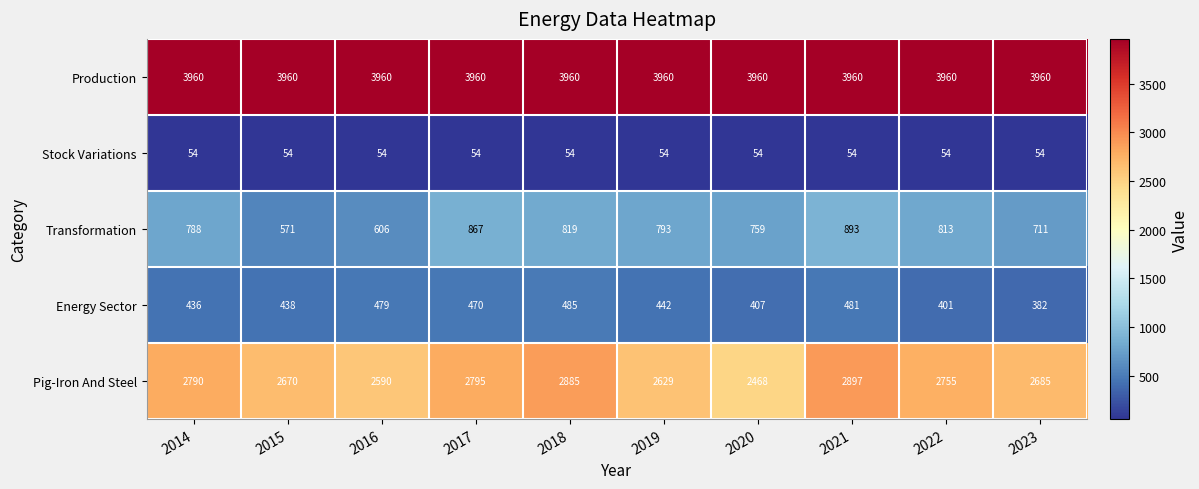

What is the total value across all series at 2015?

7693